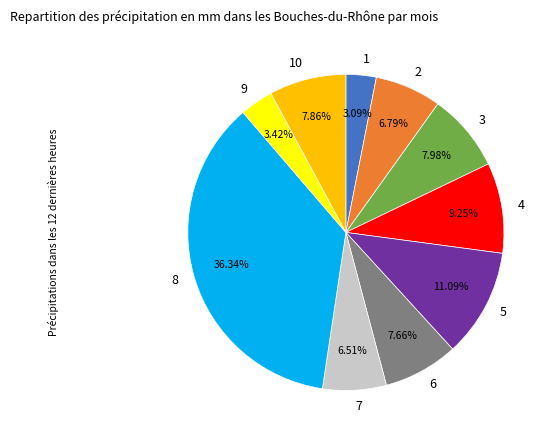

Does 8 represent more than half of the total?

No